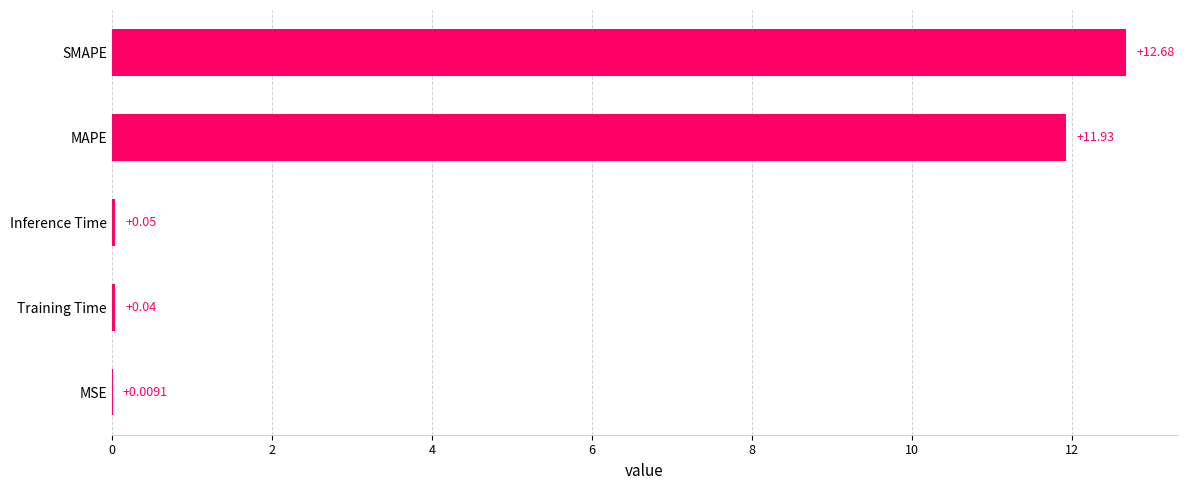

What is the sum of the values at SMAPE and MAPE?

24.6